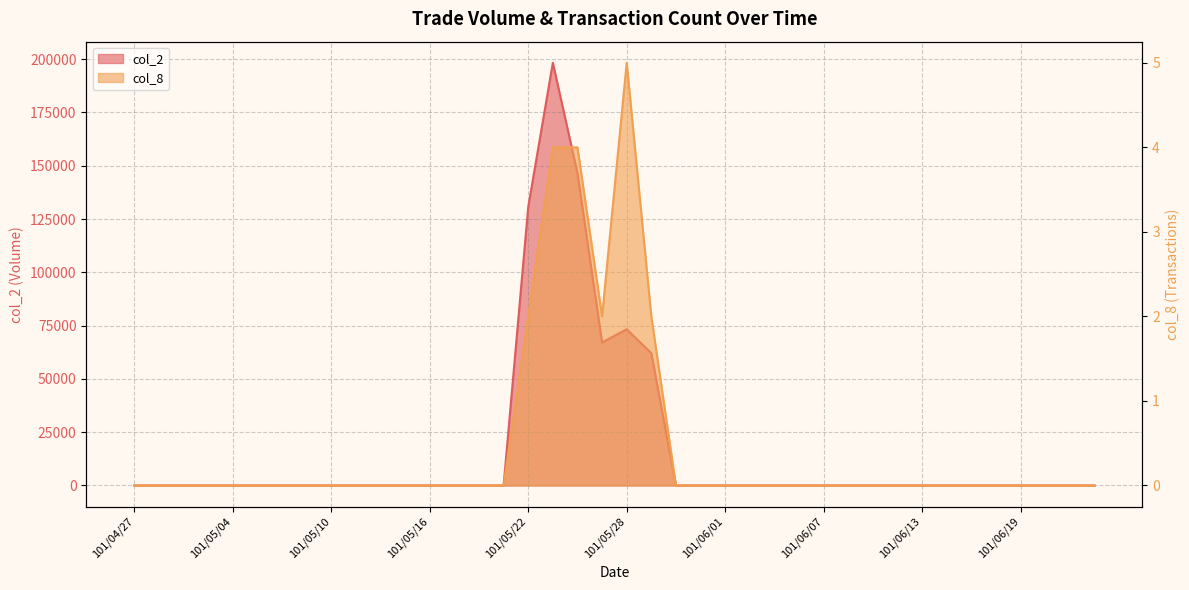

What are all the series names shown in the legend?

col_2, col_8